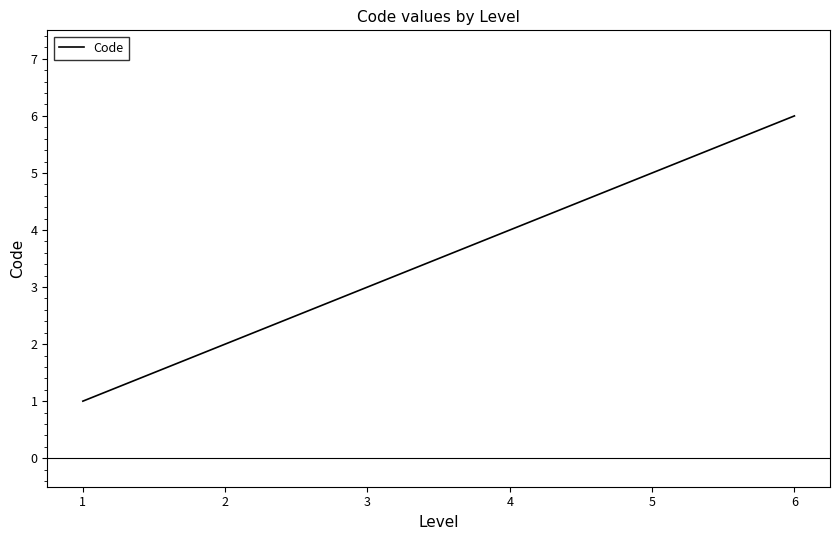

At which label is the value closest to 3?

3